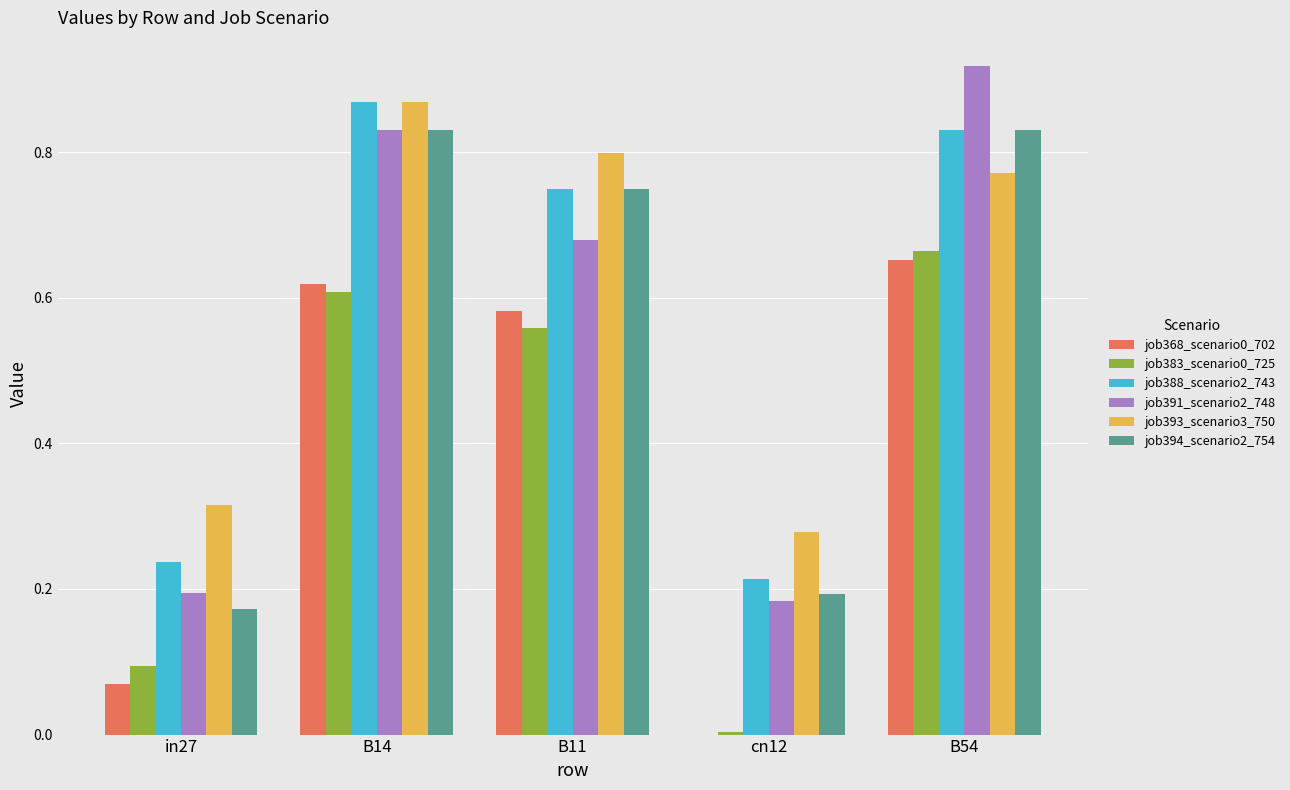

How many groups of bars are there?

5